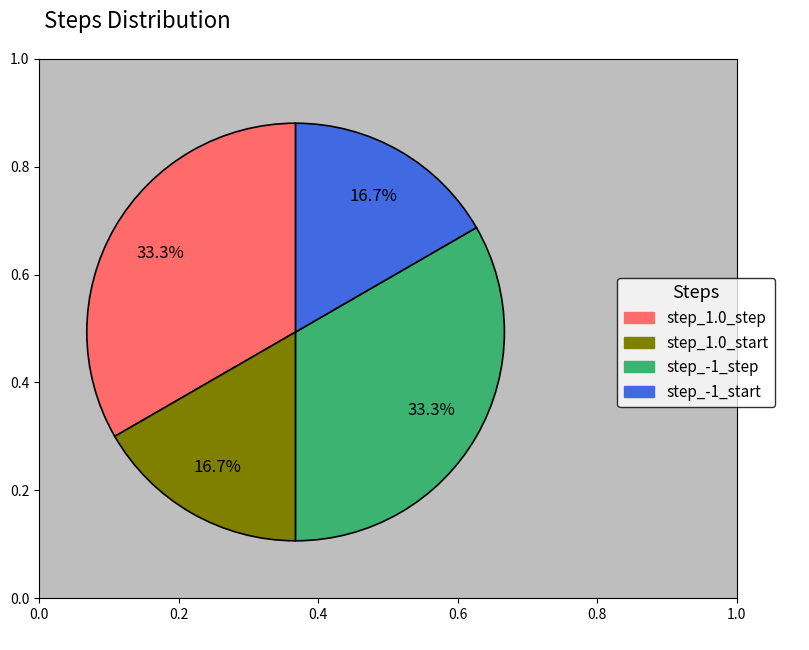

Is there a majority slice in this chart?

No